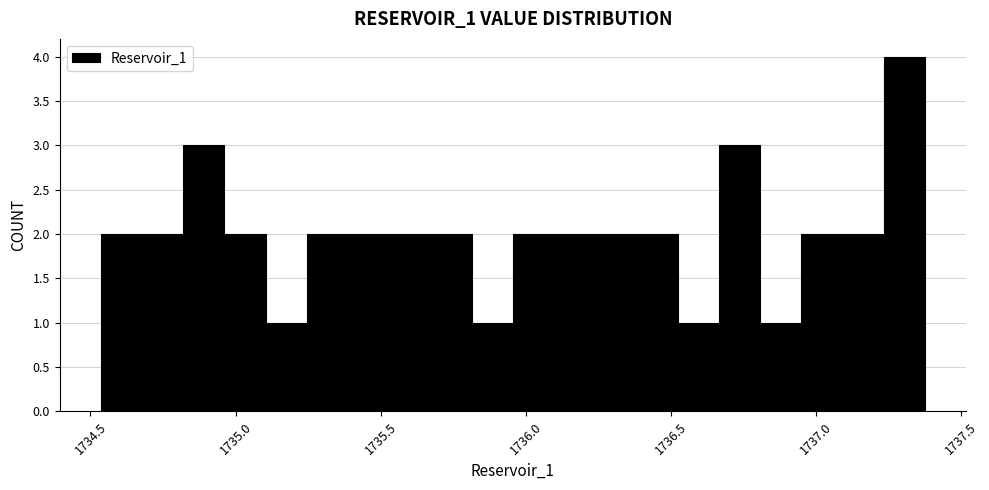

Around what value on the x-axis is the tallest bar? Give the approximate position of its centre, as read against the axis.

1737.30